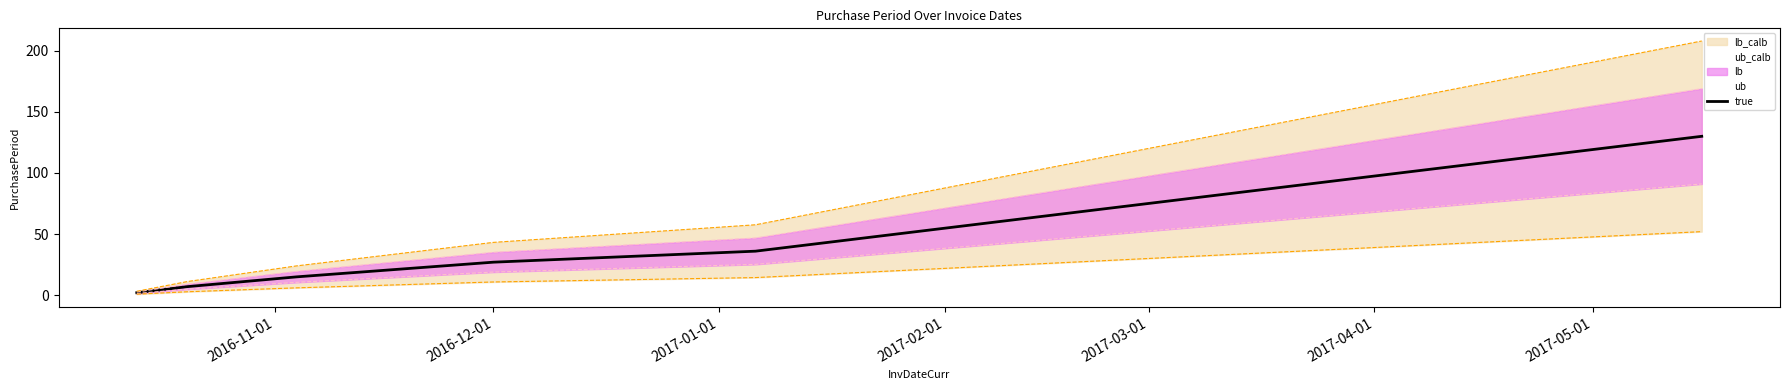

At which label is the value closest to 66?

2017-03-01